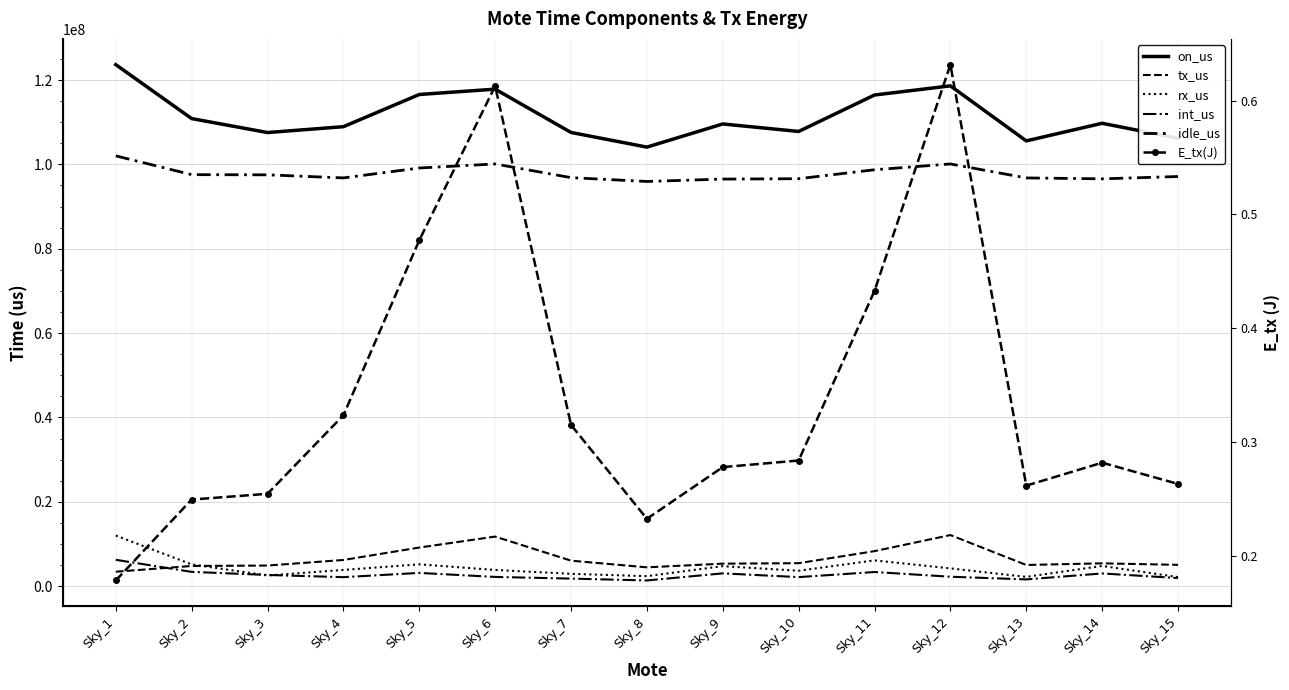

True or false: int_us and on_us intersect in this chart.

False